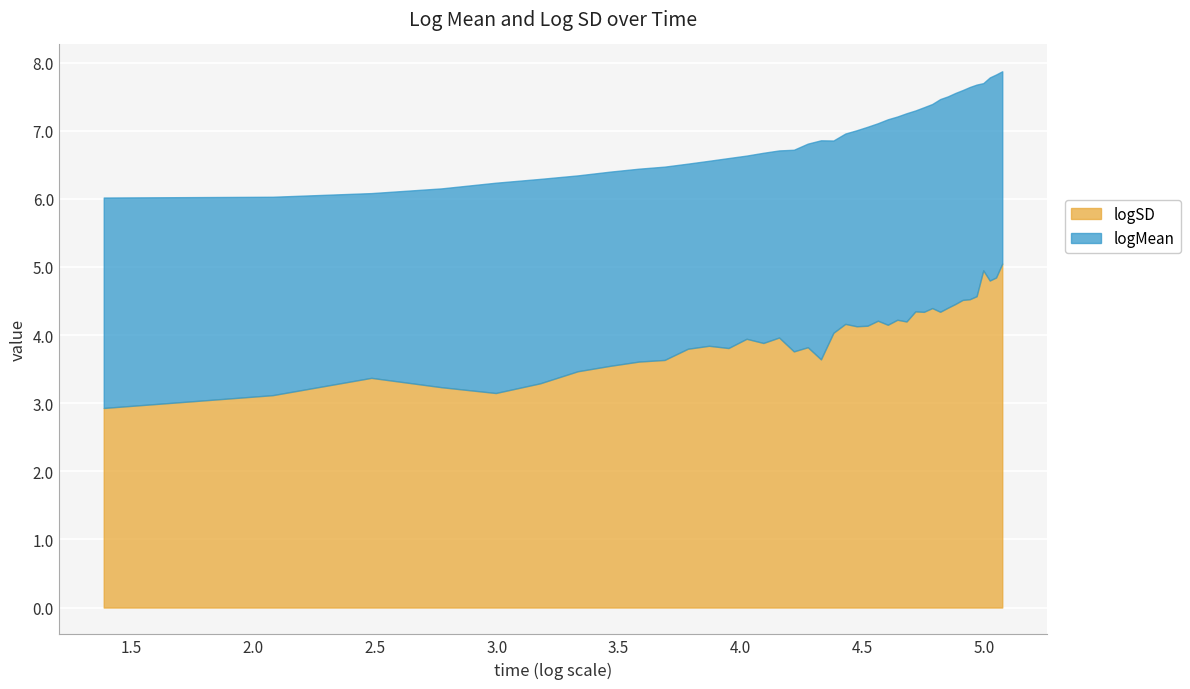

What is the minimum value for logSD?

2.9